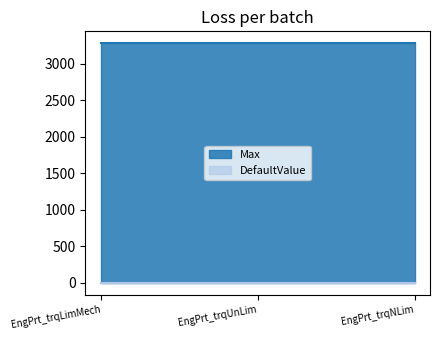

True or false: Max has a value of 3276.7 at EngPrt_trqNLim.

True